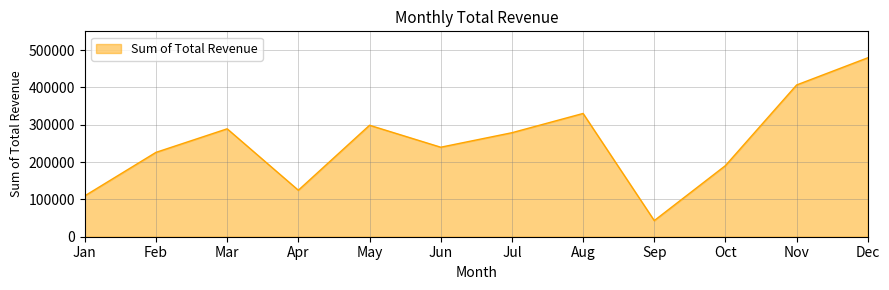

What is the difference between the maximum and minimum values?

436000